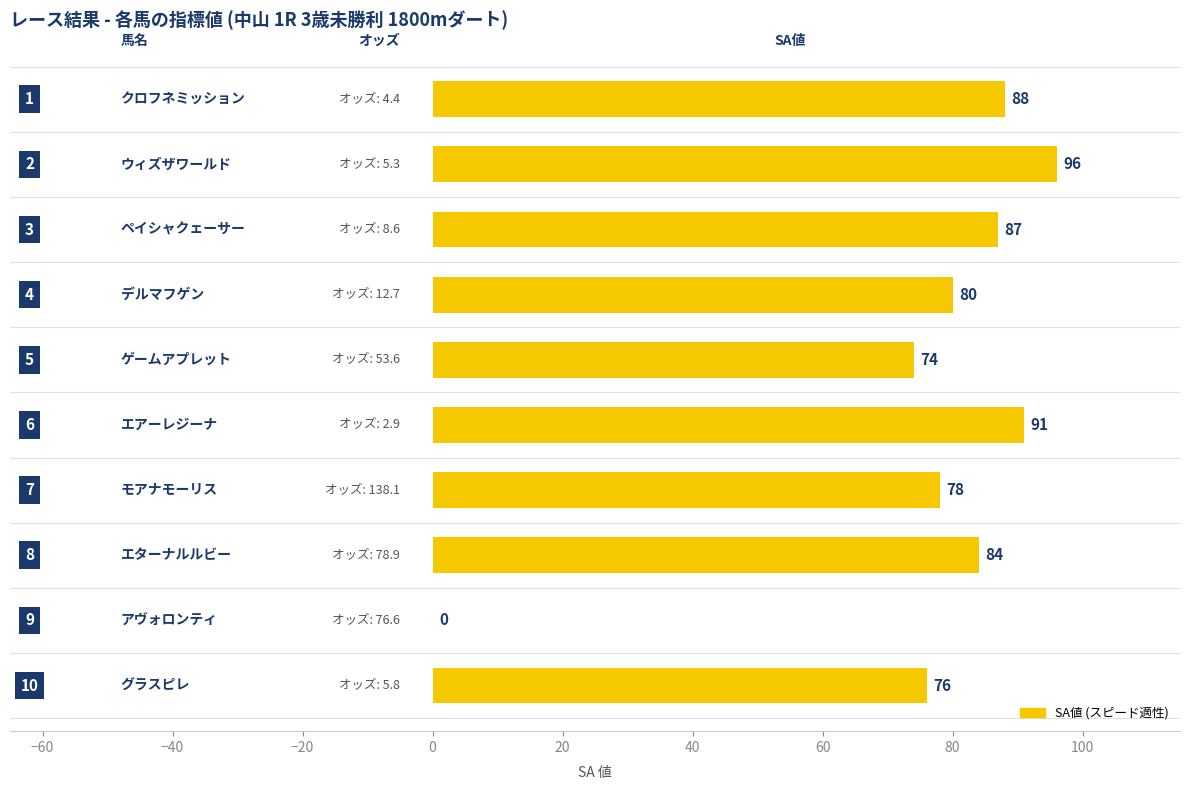

What is the sum of all values?

754